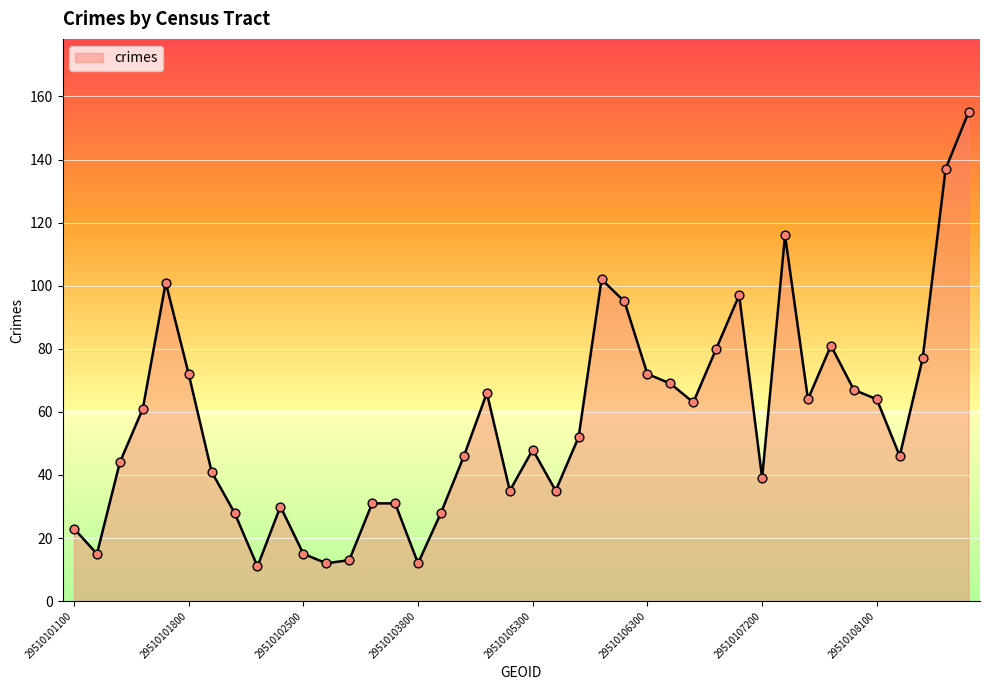

What is the difference between the maximum and minimum values?

144